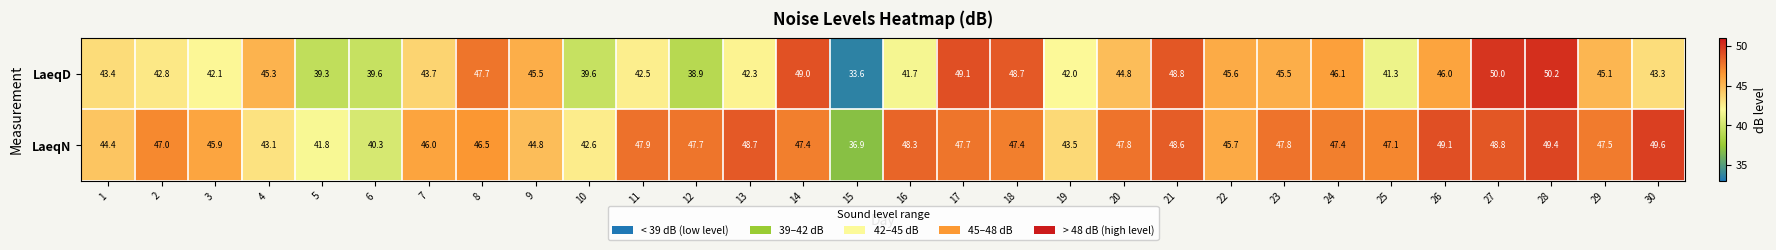

Where is LaeqD nearest to the value 41?

25